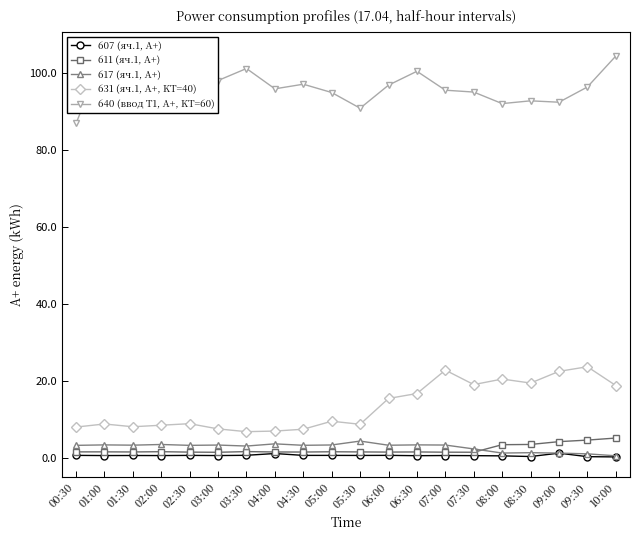

What is the label of the 4th point from the left?

02:00